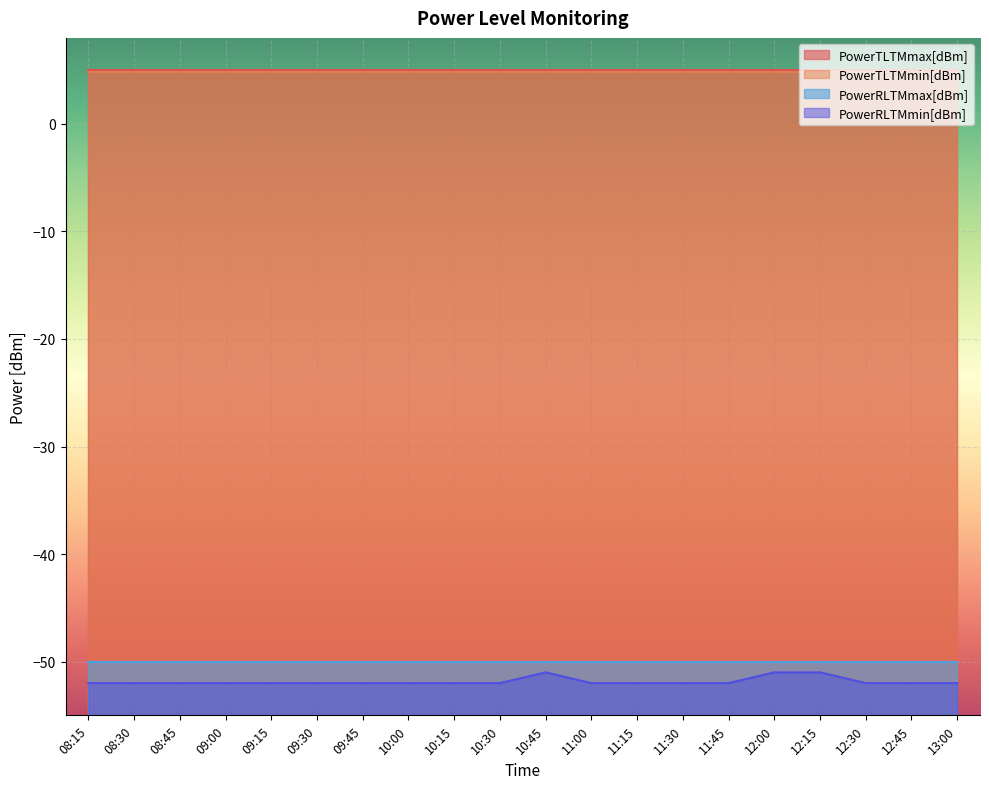

What is the label of the 8th point from the right?

11:15